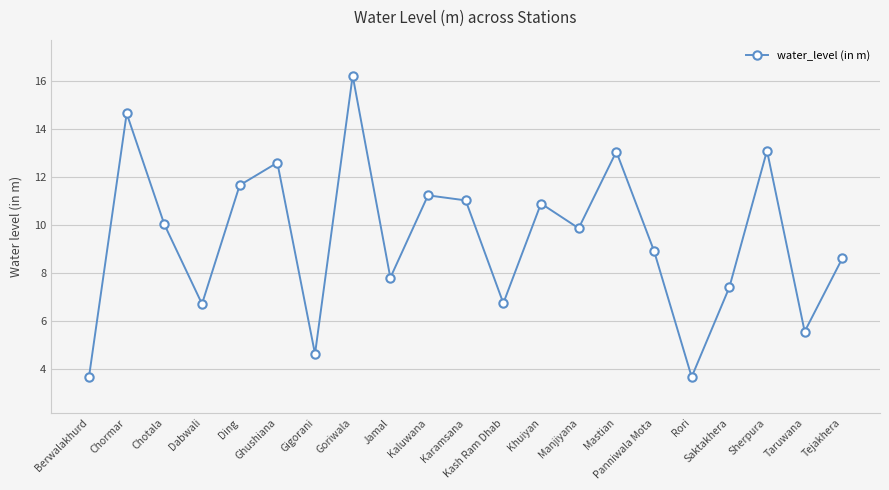

What is the value of the 11th point from the left?

11.0